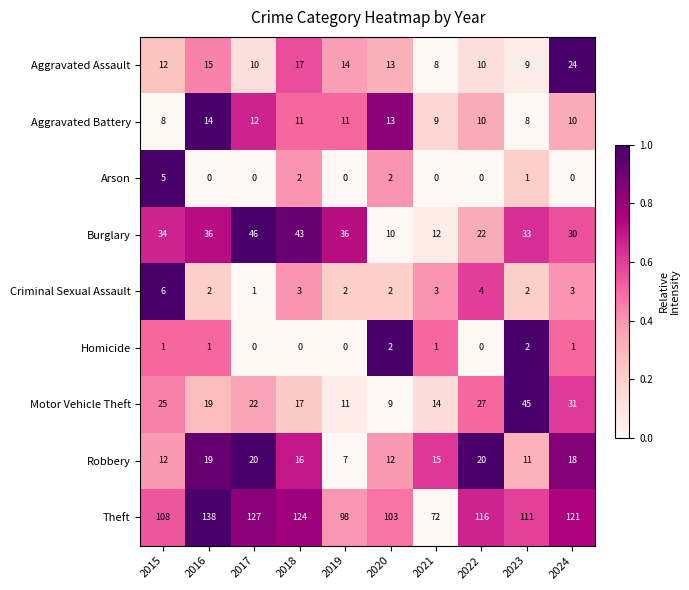

What is the difference between the maximum and minimum values in the Robbery series?

13